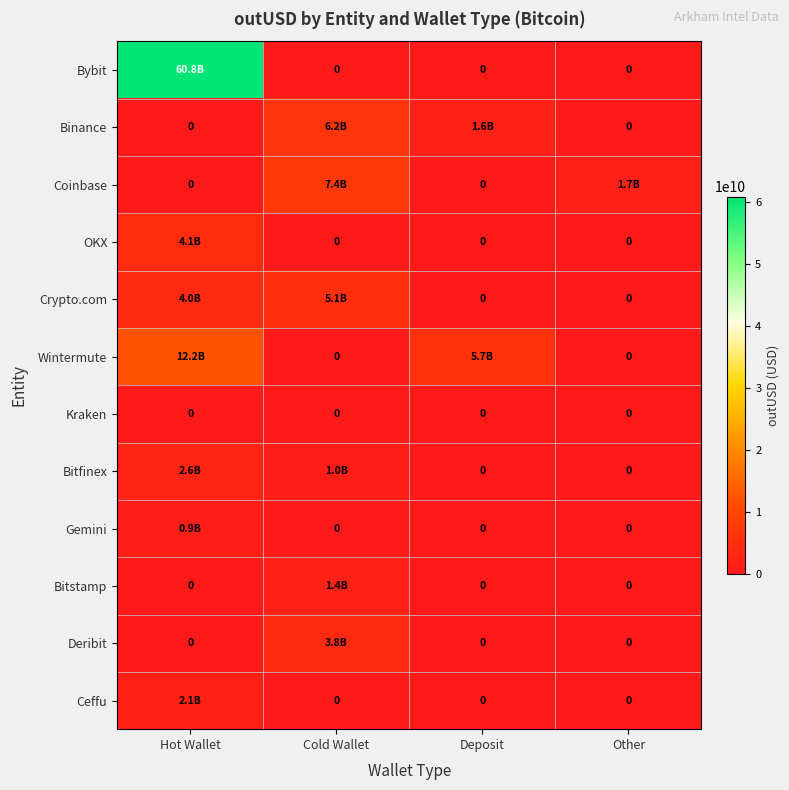

At how many categories does at least one series exceed 34727633568?

1